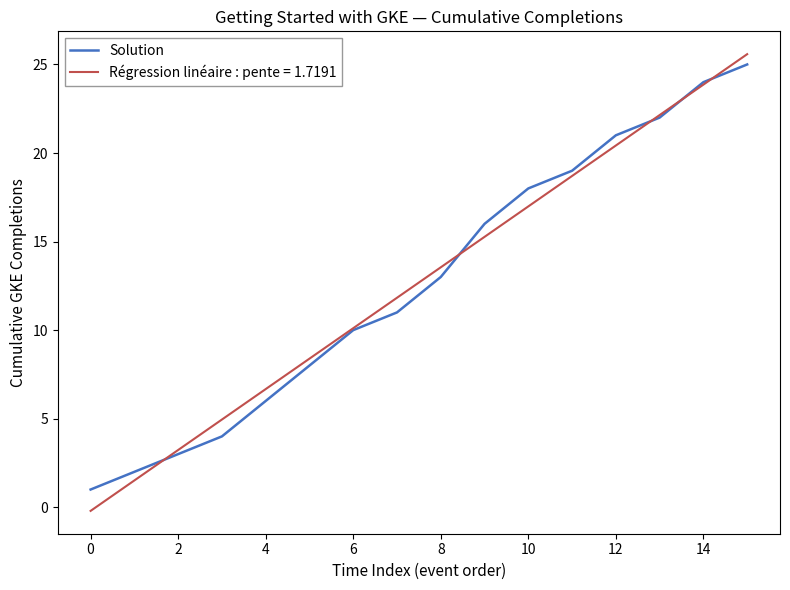

What is the maximum value shown in the chart?

25.6